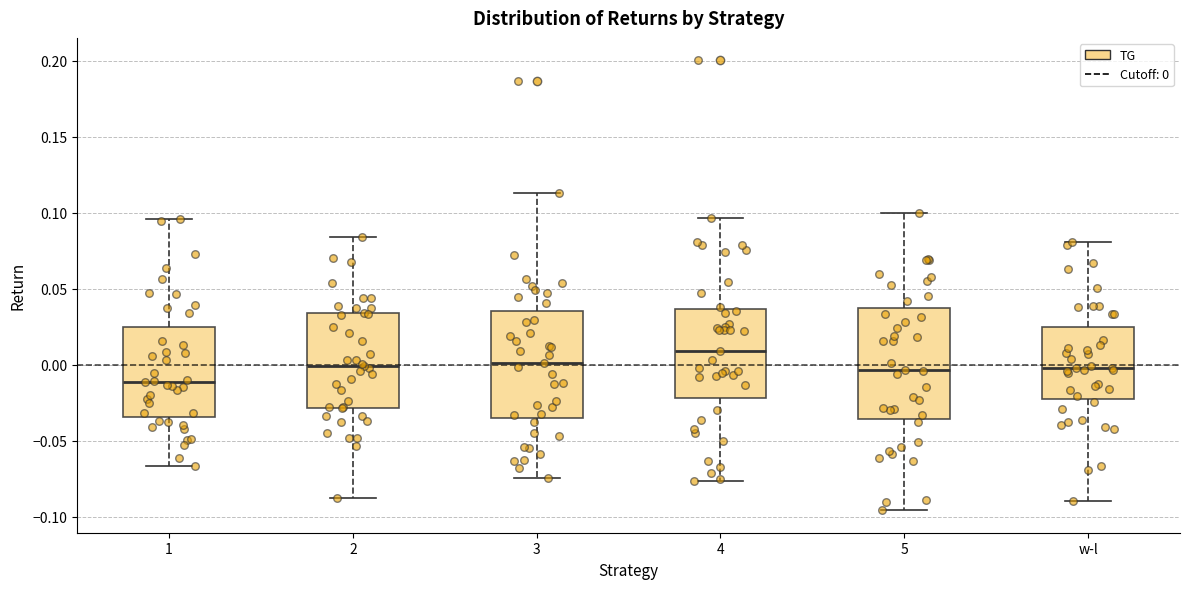

Which box has the lowest median line?

1